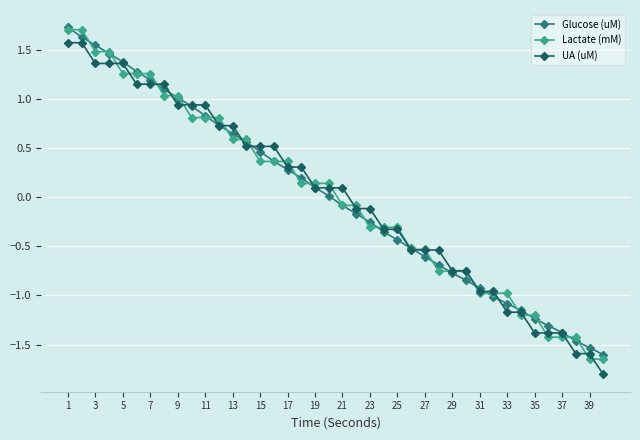

How many values in Lactate (mM) are above zero?

20